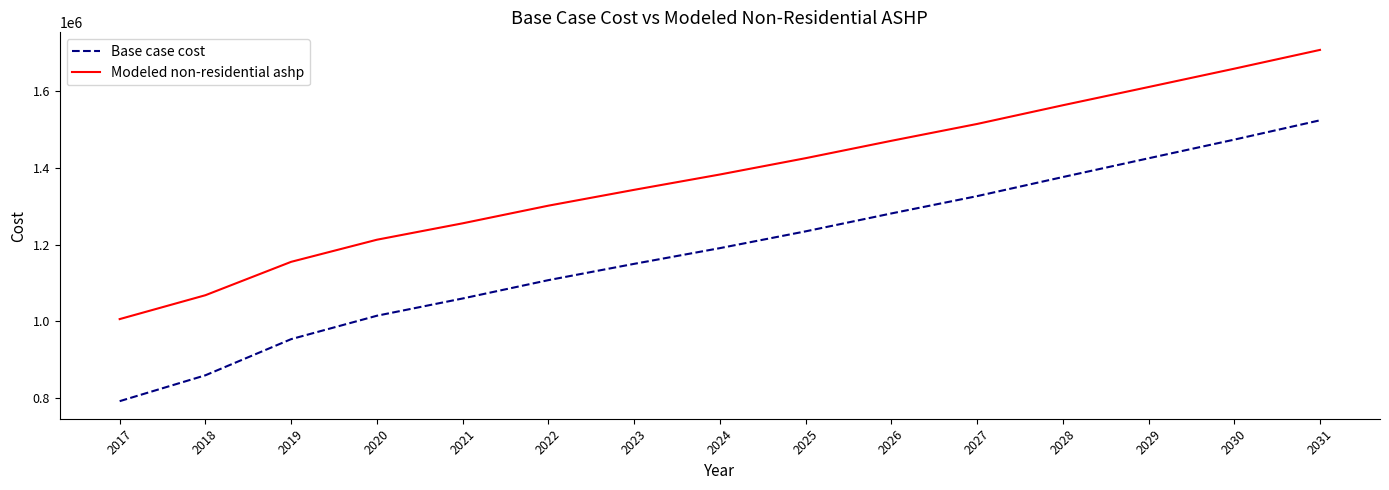

Rank the categories by Modeled non-residential ashp value from highest to lowest.

2031, 2030, 2029, 2028, 2027, 2026, 2025, 2024, 2023, 2022, 2021, 2020, 2019, 2018, 2017